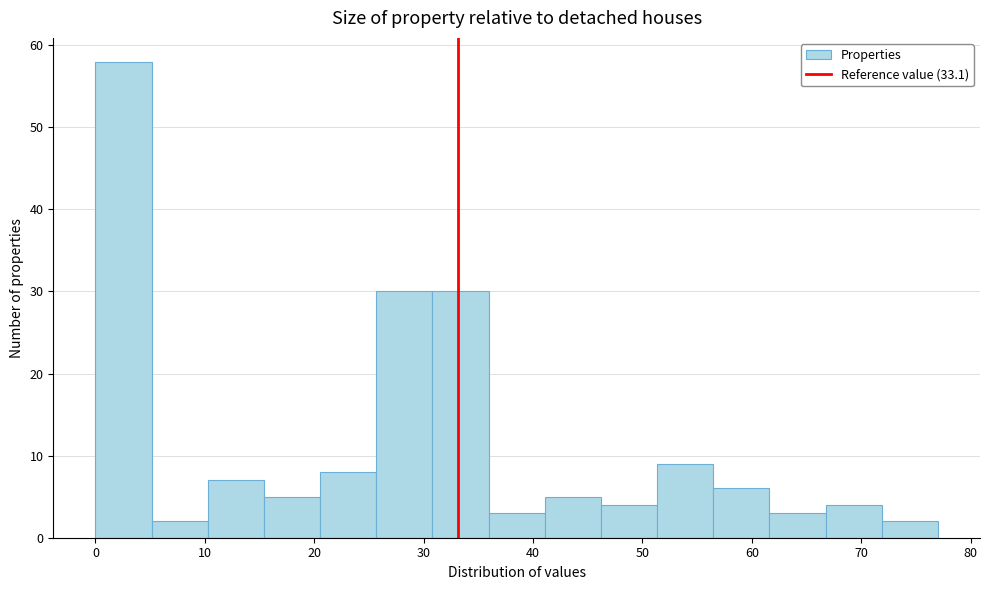

Reading left to right, list every bar in this chart as the range it spans on the x-axis followed by its height. Neither the bar edges nor the heights are printed on the chart, so give them approximately, as read against the axes.

0 to 5: 58
5 to 10: 2
10 to 15: 7
15 to 21: 5
21 to 26: 8
26 to 31: 30
31 to 36: 30
36 to 41: 3
41 to 46: 5
46 to 51: 4
51 to 56: 9
56 to 62: 6
62 to 67: 3
67 to 72: 4
72 to 77: 2